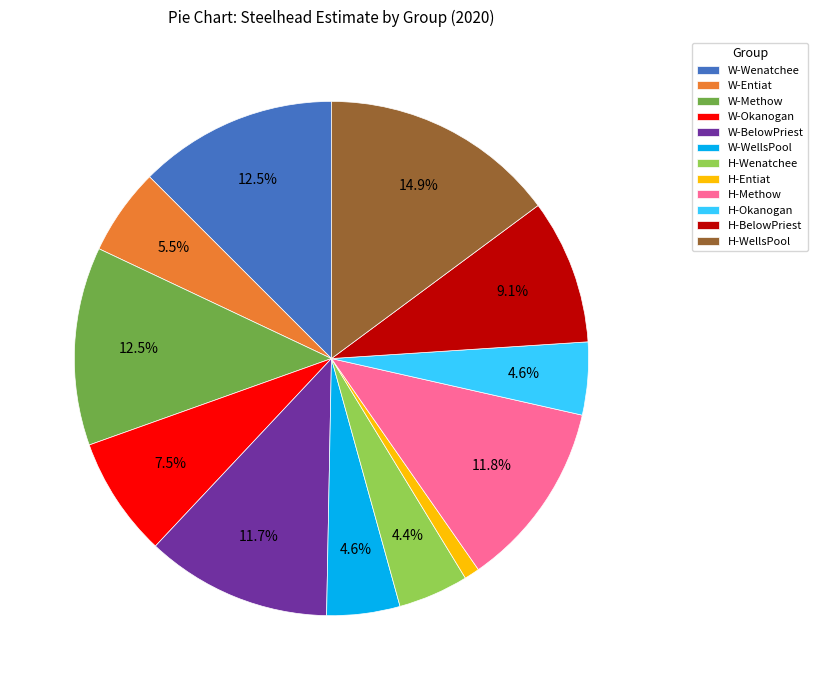

To the nearest percent, what is the difference between the largest and smallest slice percentages?

14%